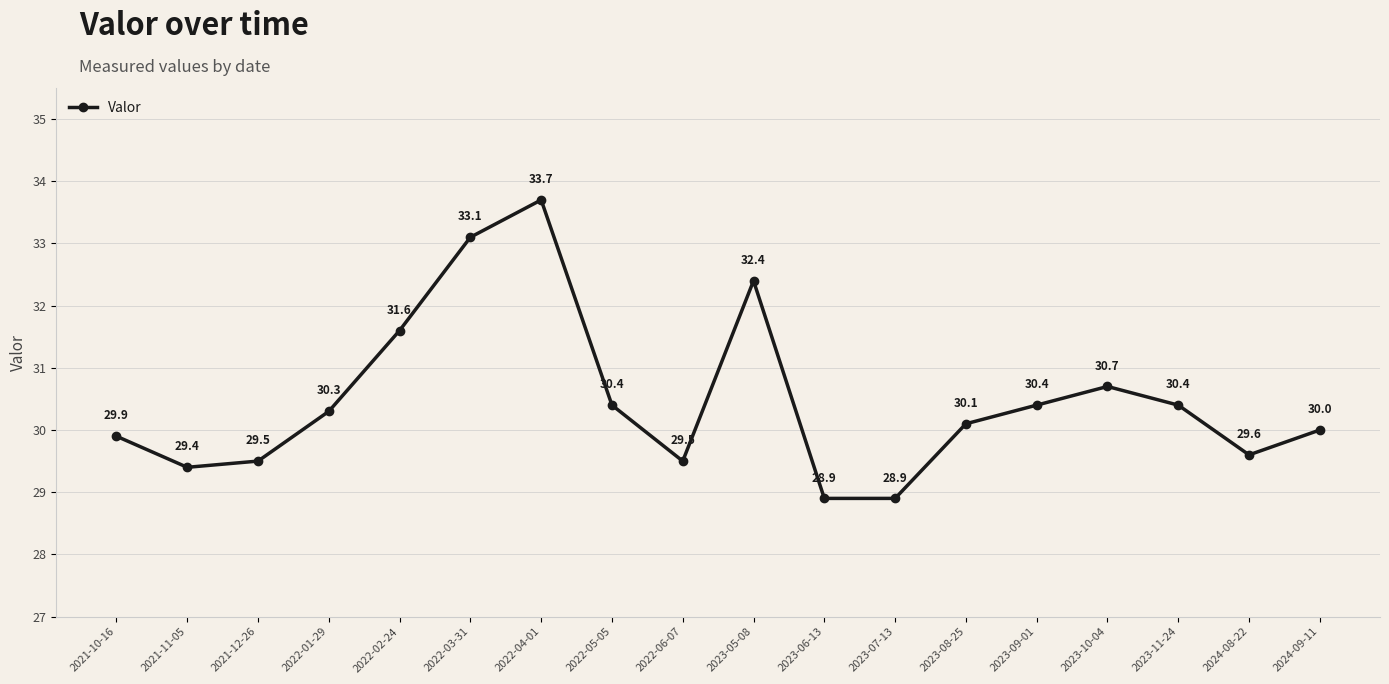

What is the sum of the values at 2022-03-31 and 2022-05-05?

63.5